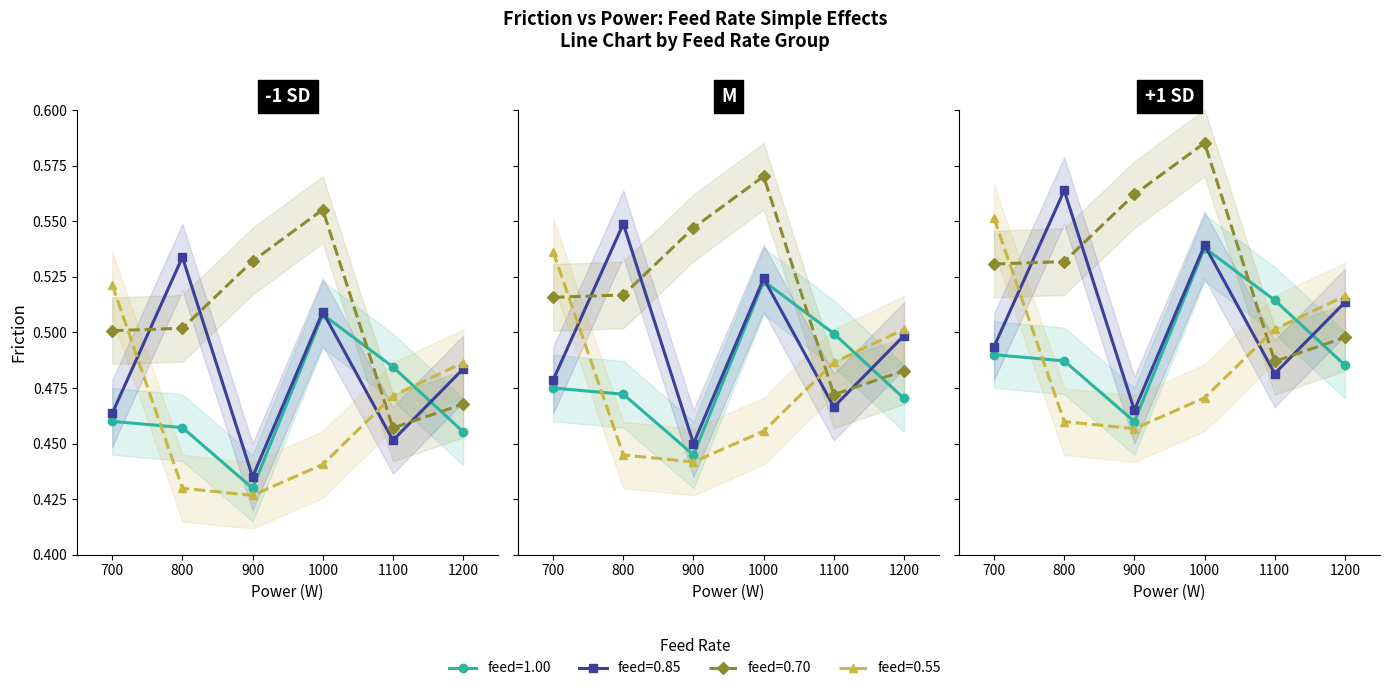

In feed=0.85, how many points are higher than both neighbors (excluding endpoints)?

2